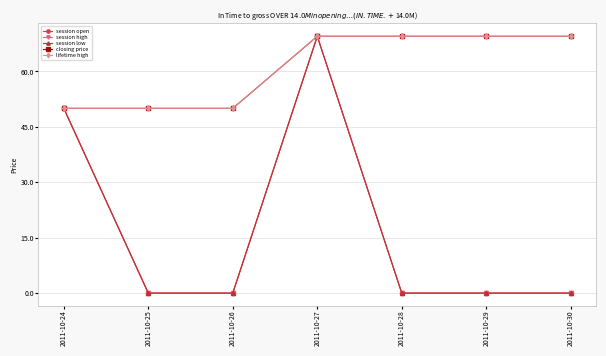

True or false: lifetime high and session high intersect in this chart.

False